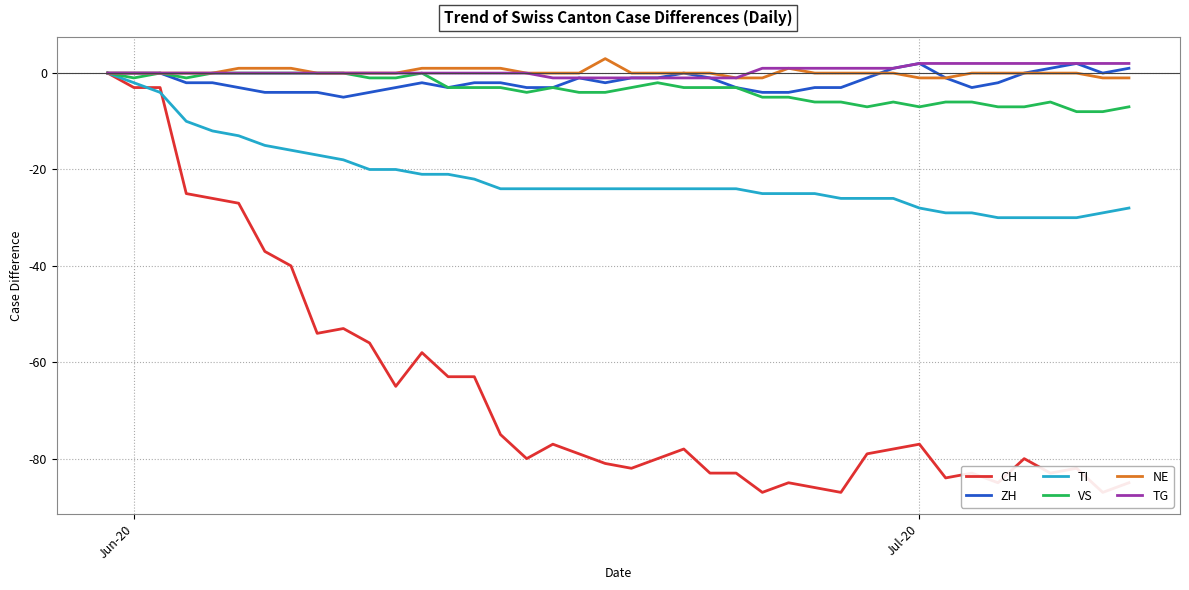

What is the lowest value of the TI series?

-30